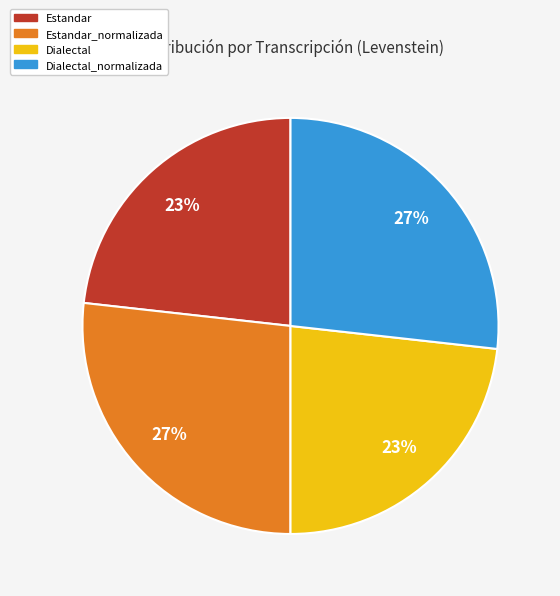

Is it true that Dialectal_normalizada is 13% of the pie?

False